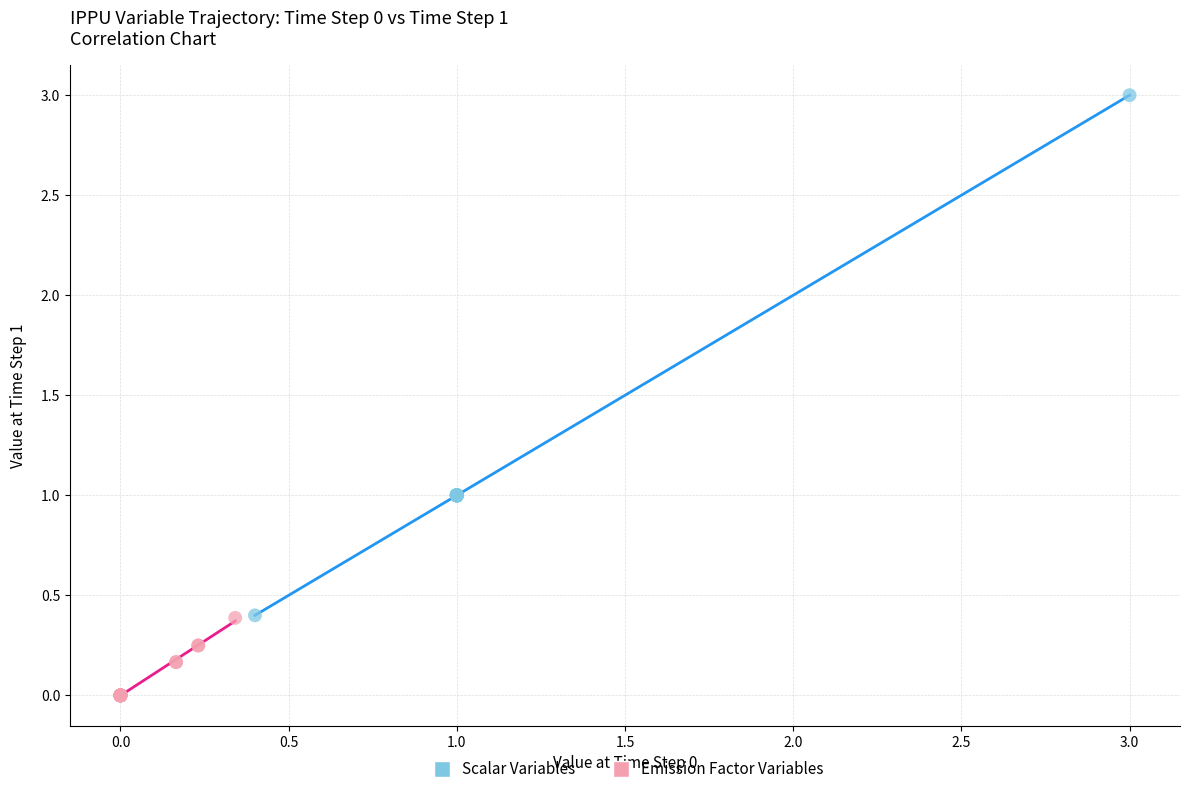

What are all the series names shown in the legend?

Scalar Variables, Emission Factor Variables